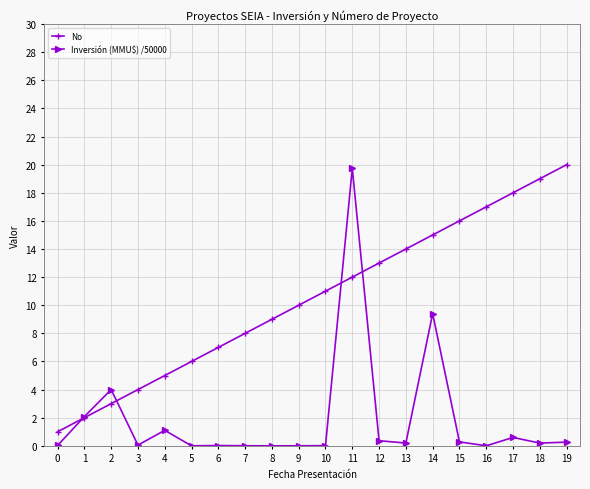

Rank the series by their average value, from lowest to highest.

Inversión (MMU$) /50000, No